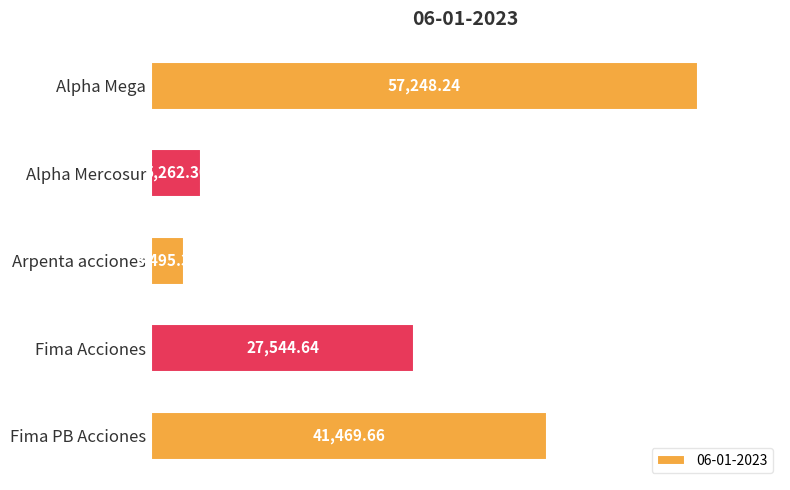

What is the label of the 4th bar from the bottom?

Alpha Mercosur